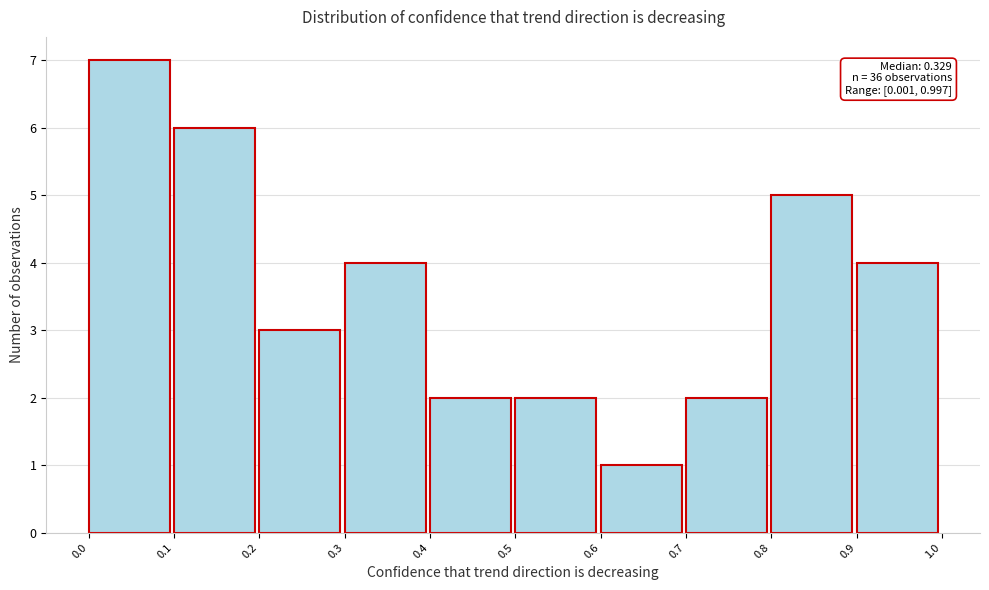

Over which range of the x-axis is the bar tallest?

0.0 to 0.1